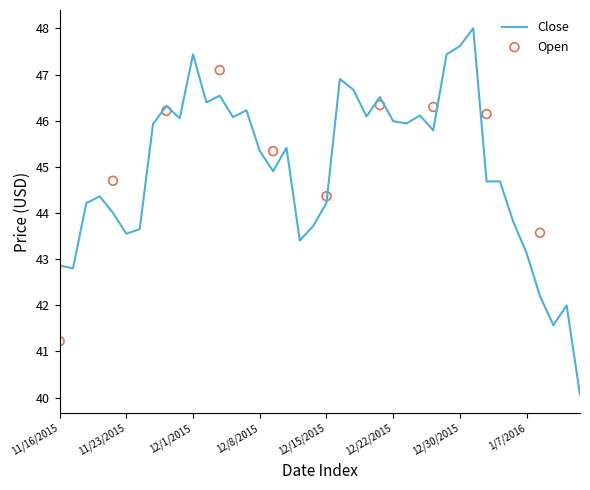

What is the change in value from 11/30/2015 to 12/14/2015?

-2.3